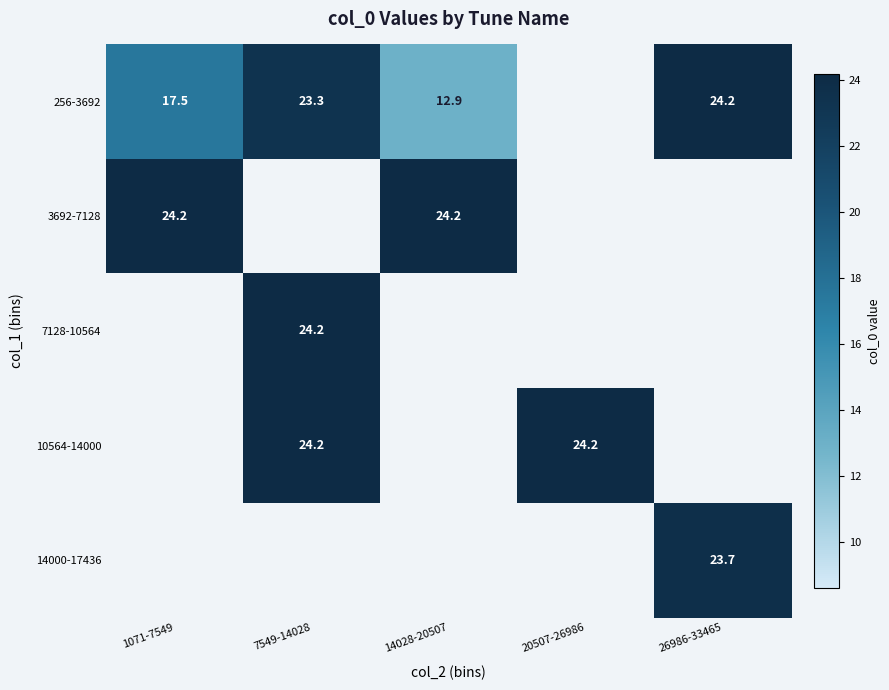

Is the value of 7128-10564 at 7549-14028 greater than the value of 14000-17436 at 26986-33465?

Yes